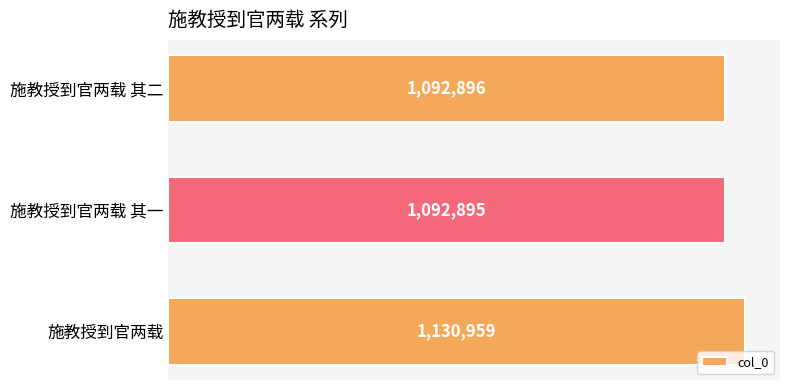

Are the bars horizontal?

Yes